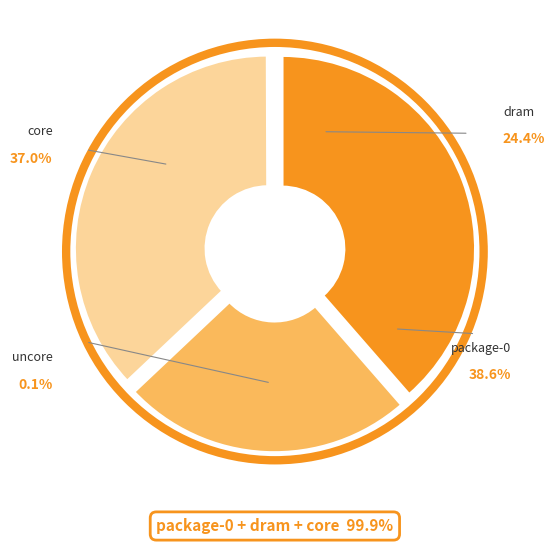

To the nearest percent, what portion does core represent?

37%